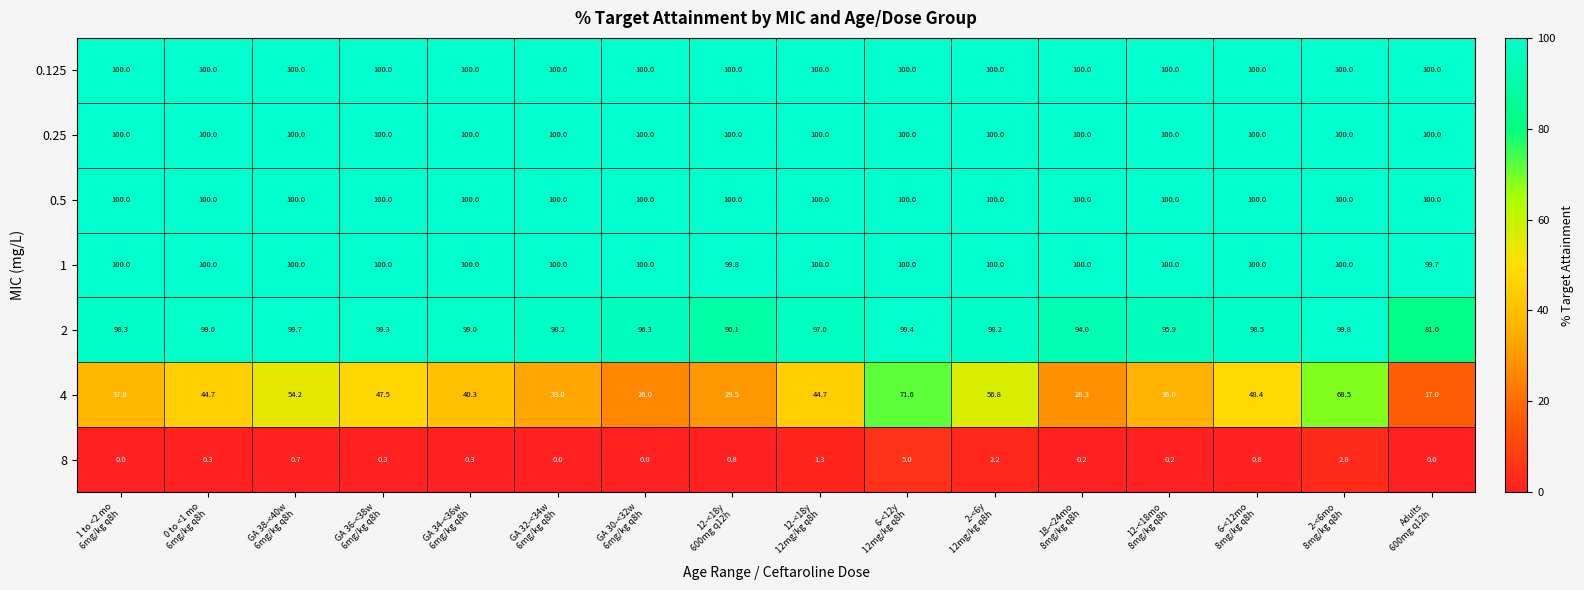

What is the average value of the 2 series?

96.5